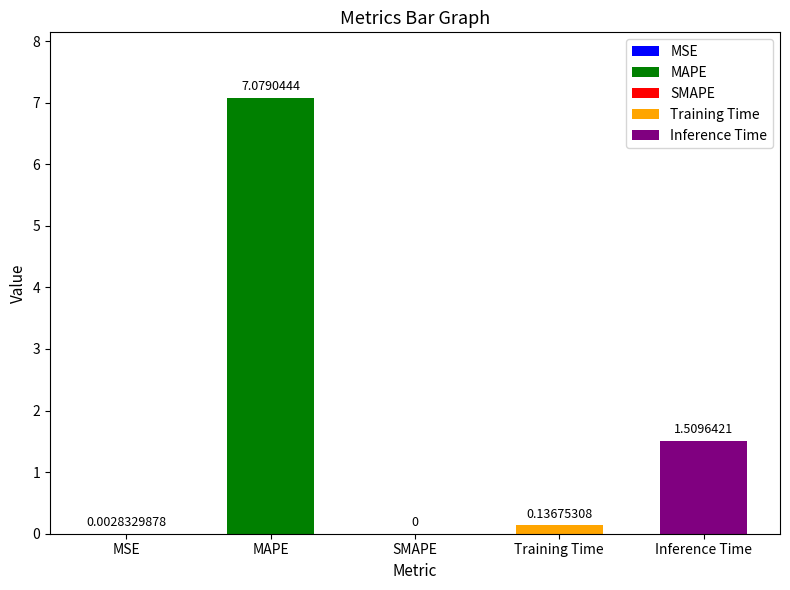

What is the sum of all values?

8.7